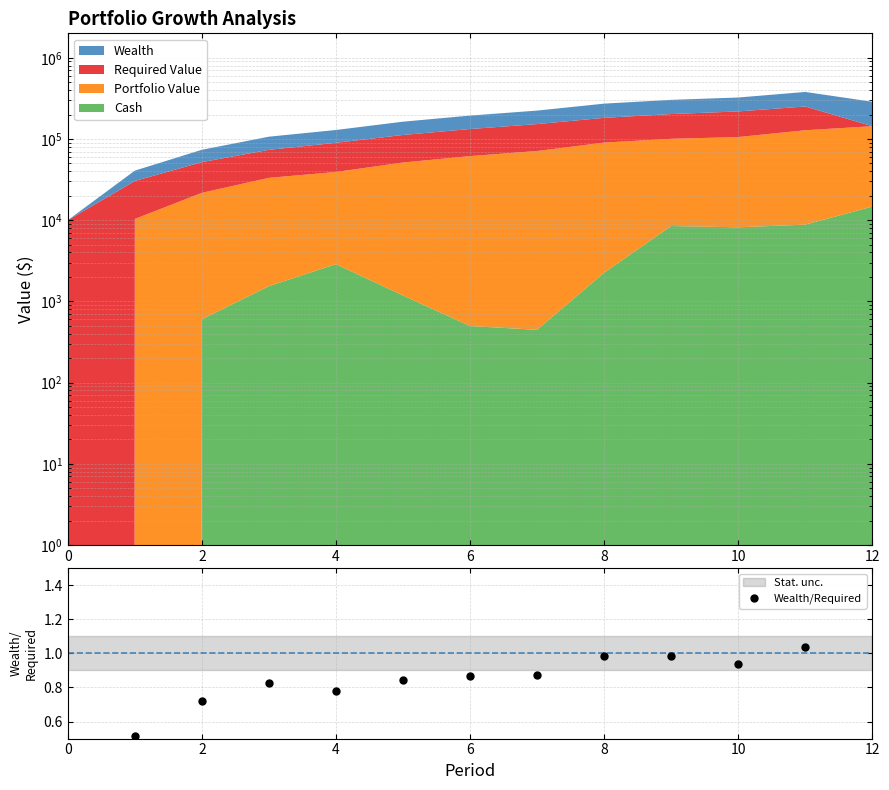

What is the difference between the values at 9 and 11?

0.1